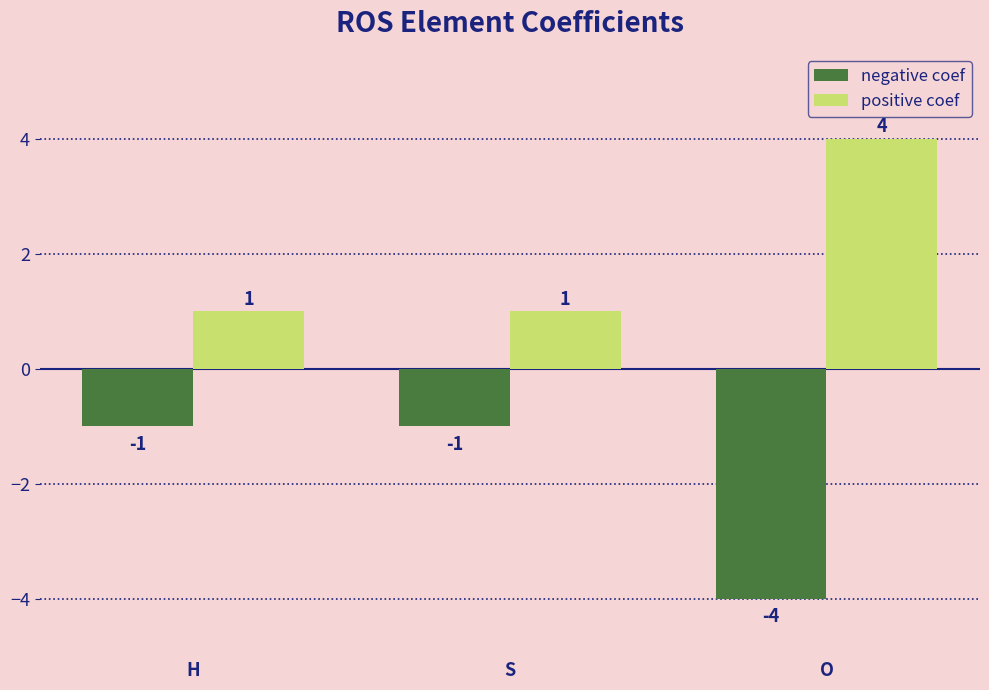

Is it true that negative coef equals -4 at O?

True